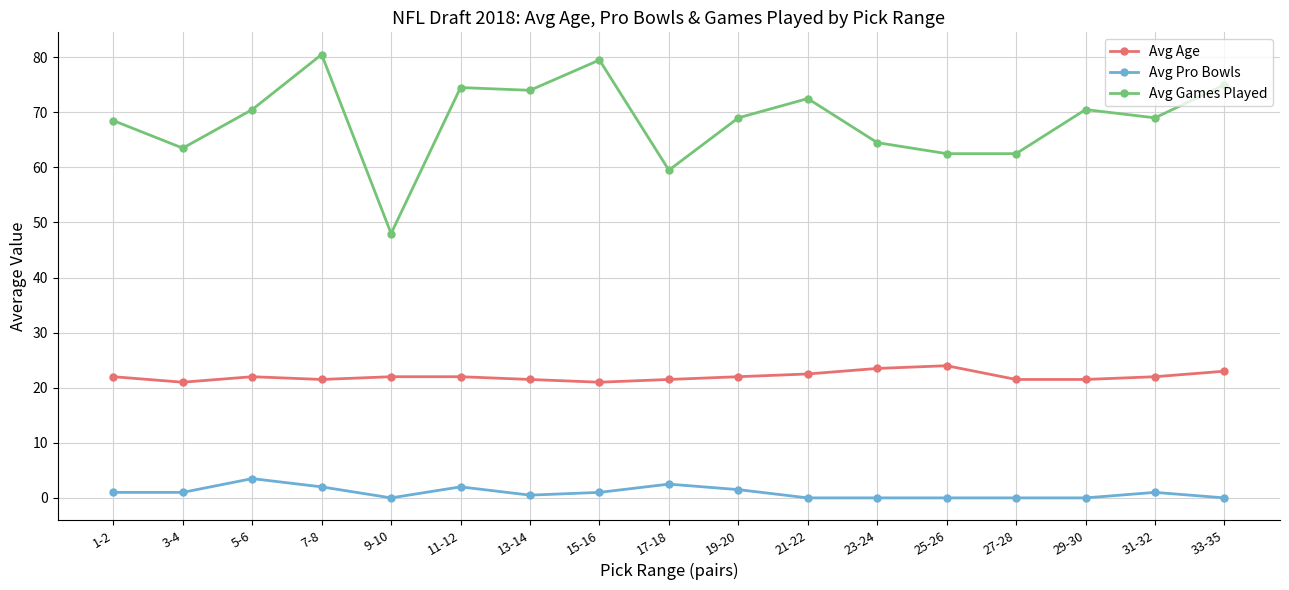

Reading left to right, transcribe all the data shown in this chart.

Avg Age: 22.0	21.0	22.0	21.5	22.0	22.0	21.5	21.0	21.5	22.0	22.5	23.5	24.0	21.5	21.5	22.0	23.0
Avg Pro Bowls: 1.0	1.0	3.5	2.0	0.0	2.0	0.5	1.0	2.5	1.5	0.0	0.0	0.0	0.0	0.0	1.0	0.0
Avg Games Played: 68.5	63.5	70.5	80.5	48.0	74.5	74.0	79.5	59.5	69.0	72.5	64.5	62.5	62.5	70.5	69.0	75.0